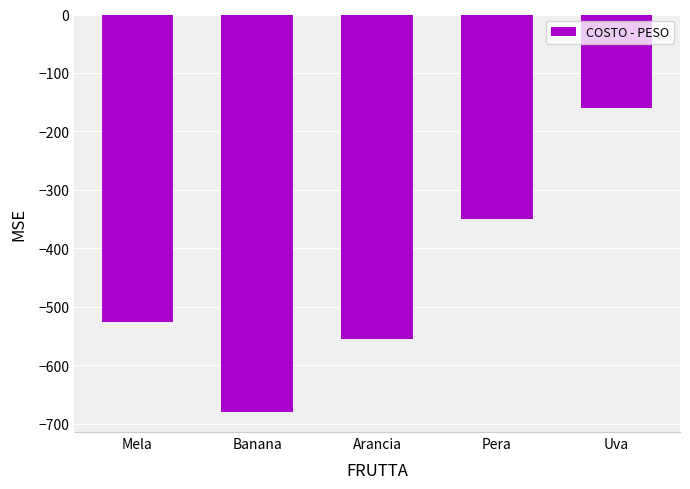

Is it true that the value at Pera is -350?

True